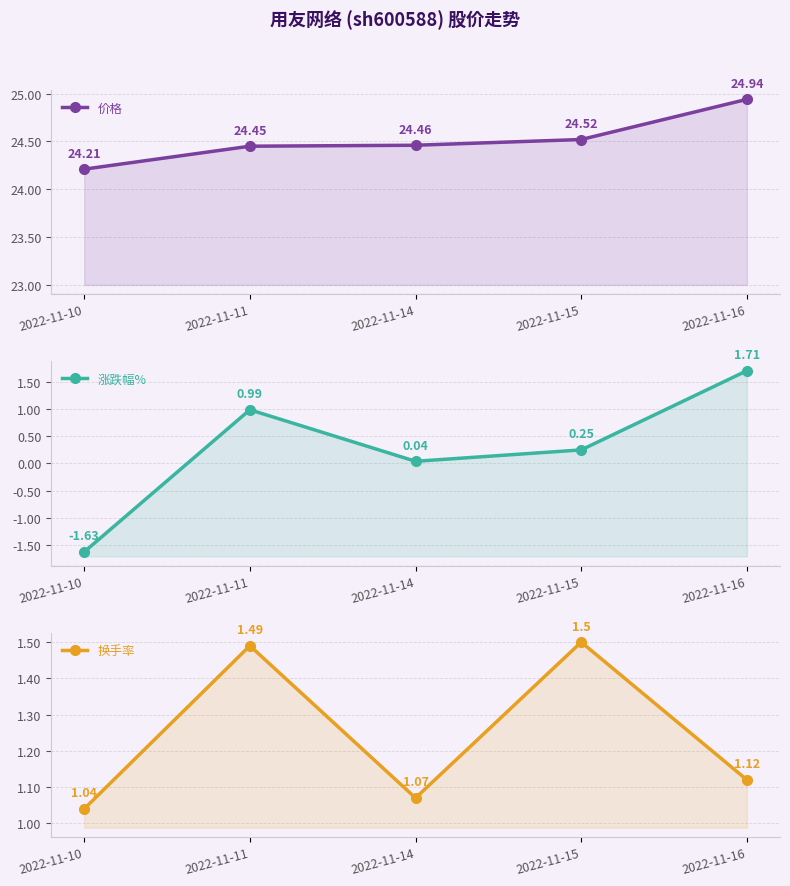

Which series has the largest range (max minus min)?

涨跌幅%